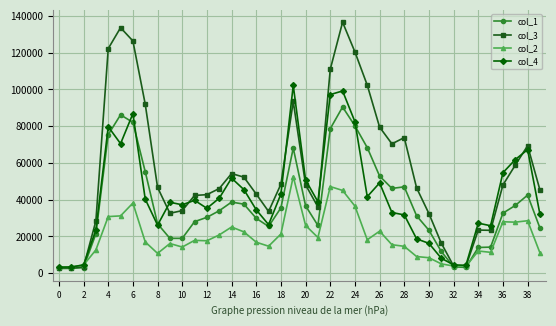

Rank the series by their maximum value, from lowest to highest.

col_2, col_1, col_4, col_3